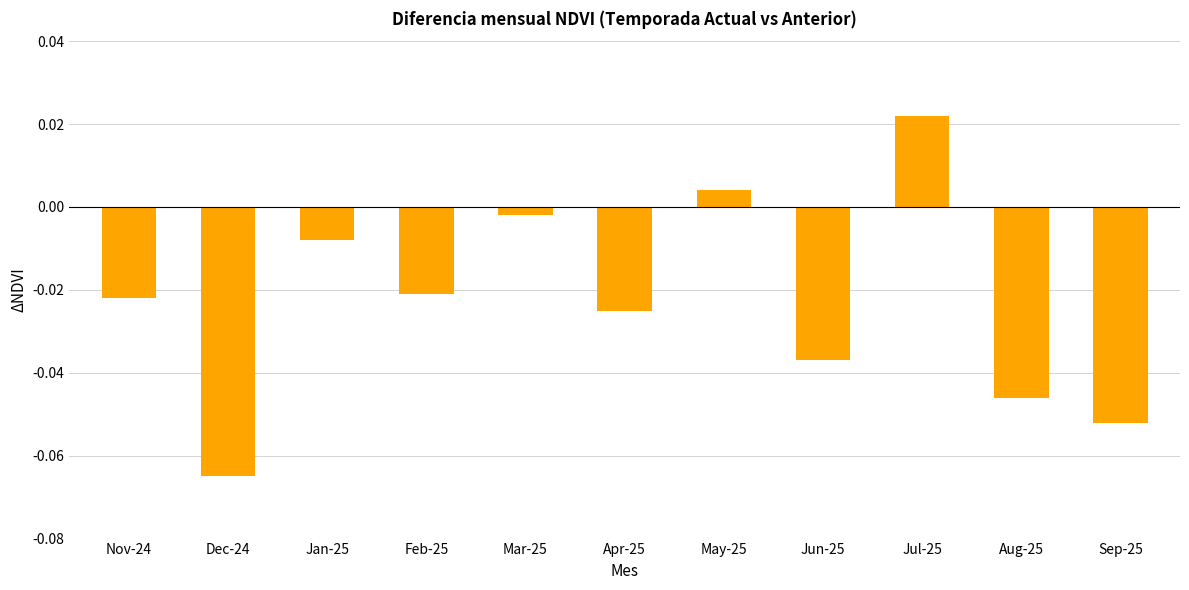

Is it true that the value at Aug-25 is -0.1?

False